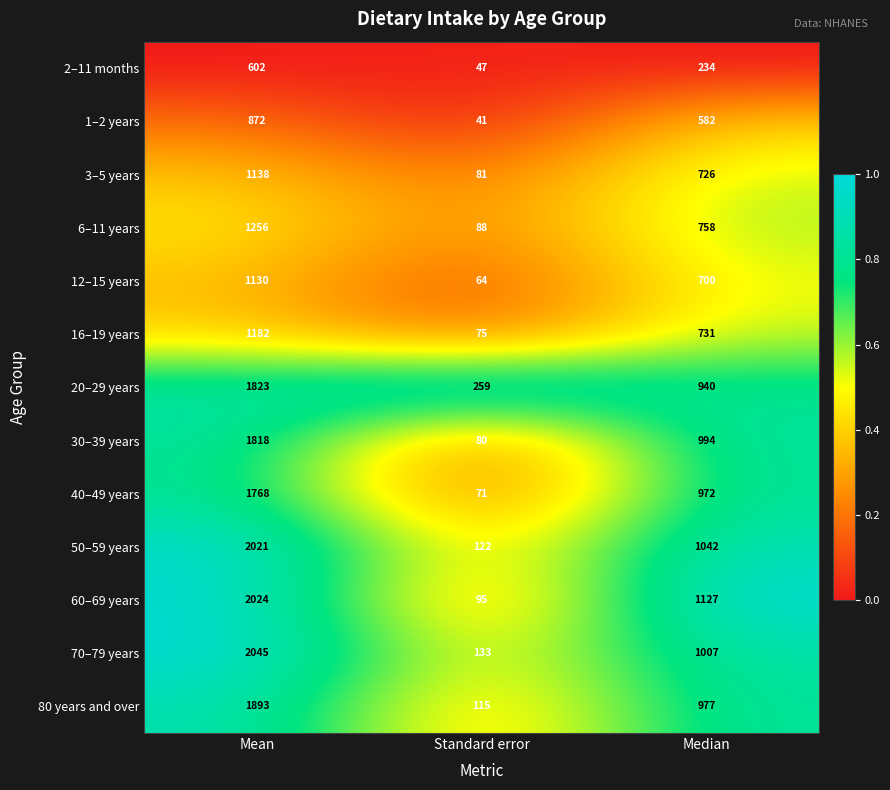

Rank the series by their maximum value, from lowest to highest.

2–11 months, 1–2 years, 12–15 years, 3–5 years, 16–19 years, 6–11 years, 40–49 years, 30–39 years, 20–29 years, 80 years and over, 50–59 years, 60–69 years, 70–79 years